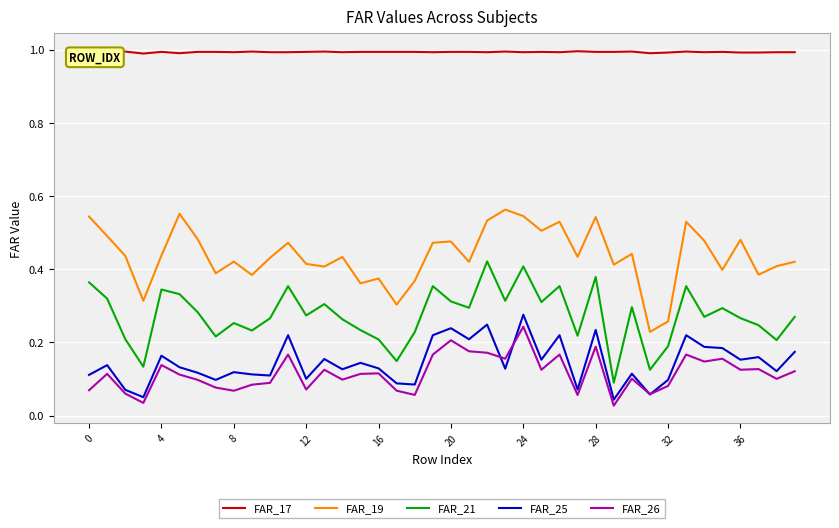

Which series has the largest total across all categories?

FAR_17